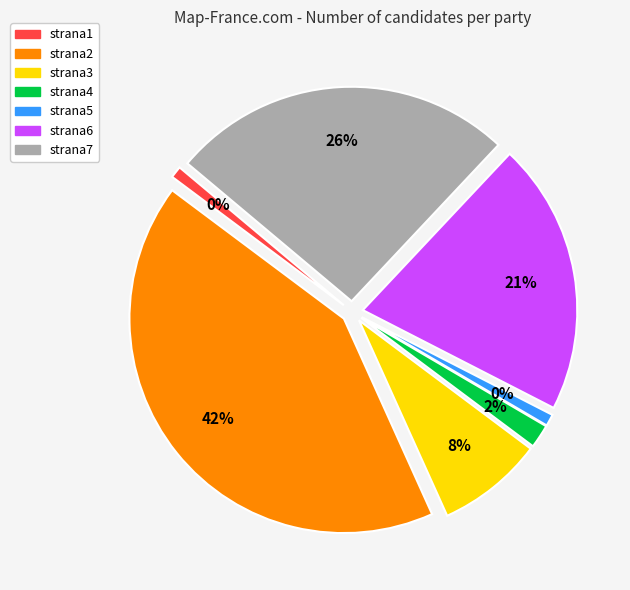

How many slices are in this pie chart?

7